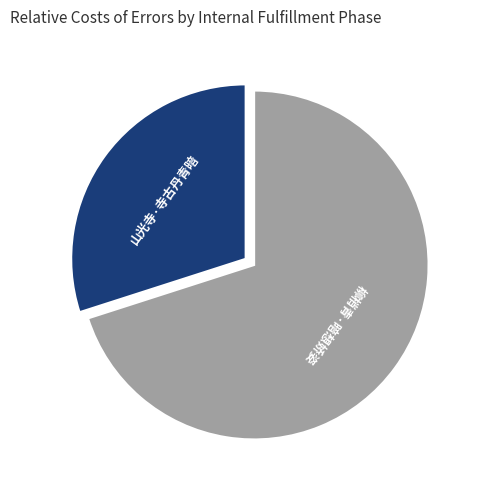

Does any single category account for the majority?

Yes